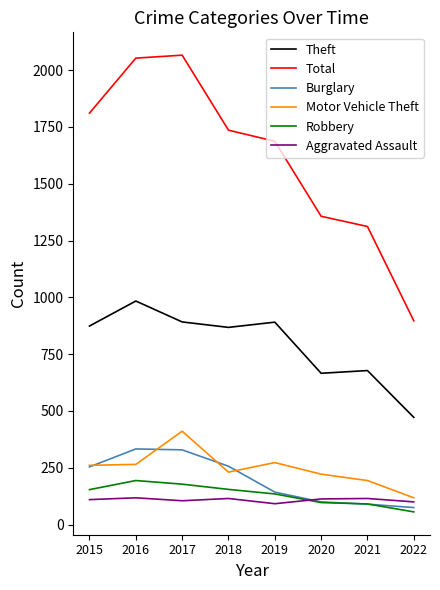

Which series has the largest total across all categories?

Total